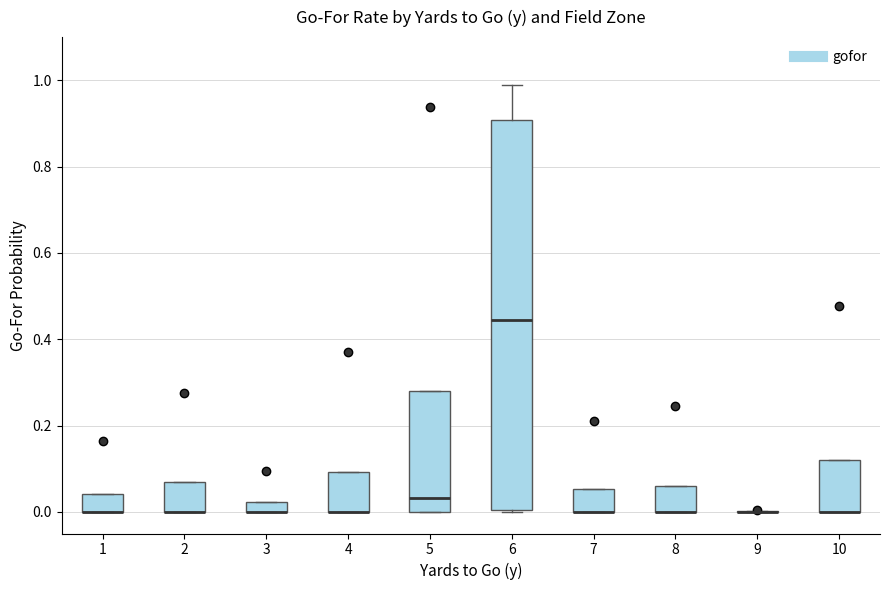

Where is the lower edge of the box at x = 4 on the y-axis? The values are not printed on the chart, so give them approximately, as read against the axis.

0.00